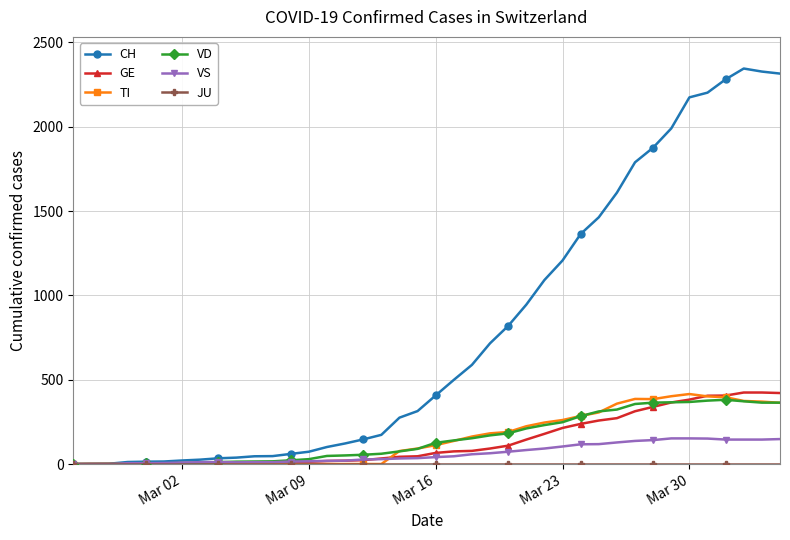

Which series has the largest range (max minus min)?

CH